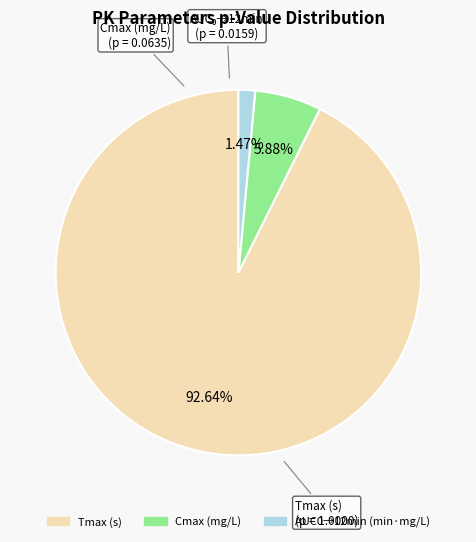

How many slices are in this pie chart?

3